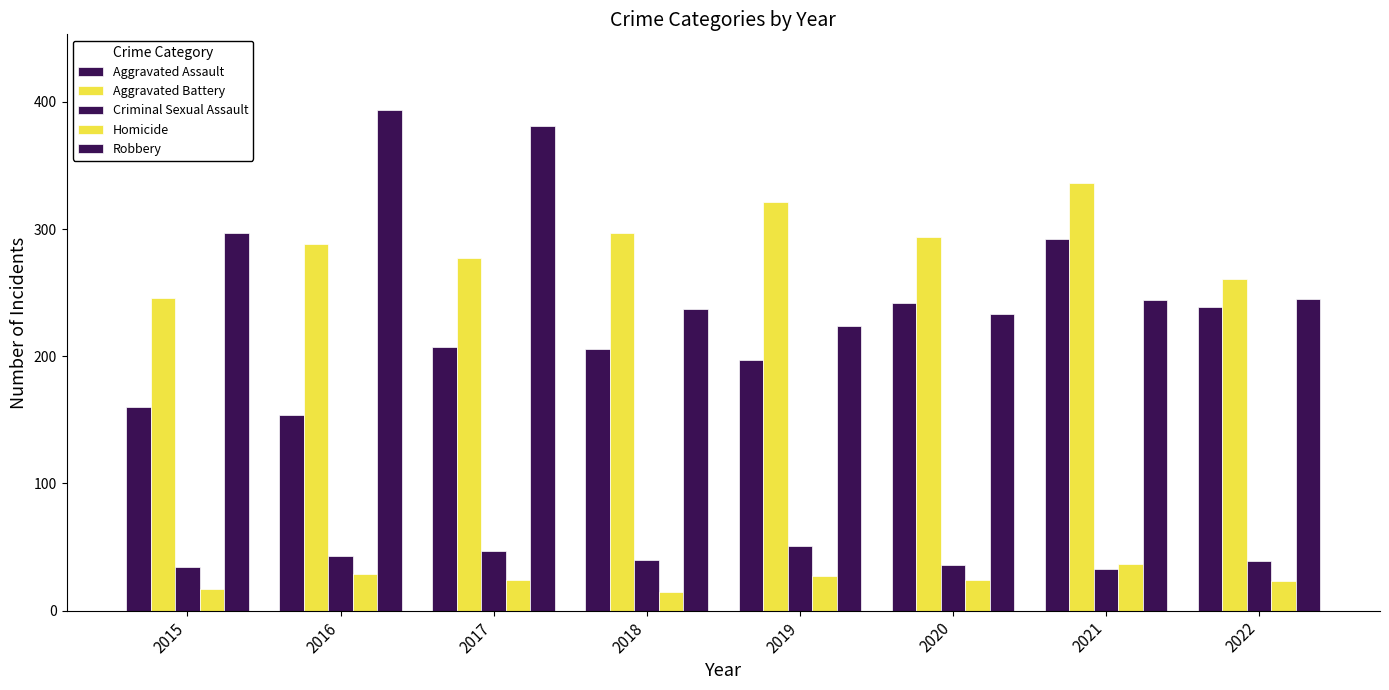

How many bars are there in total?

40